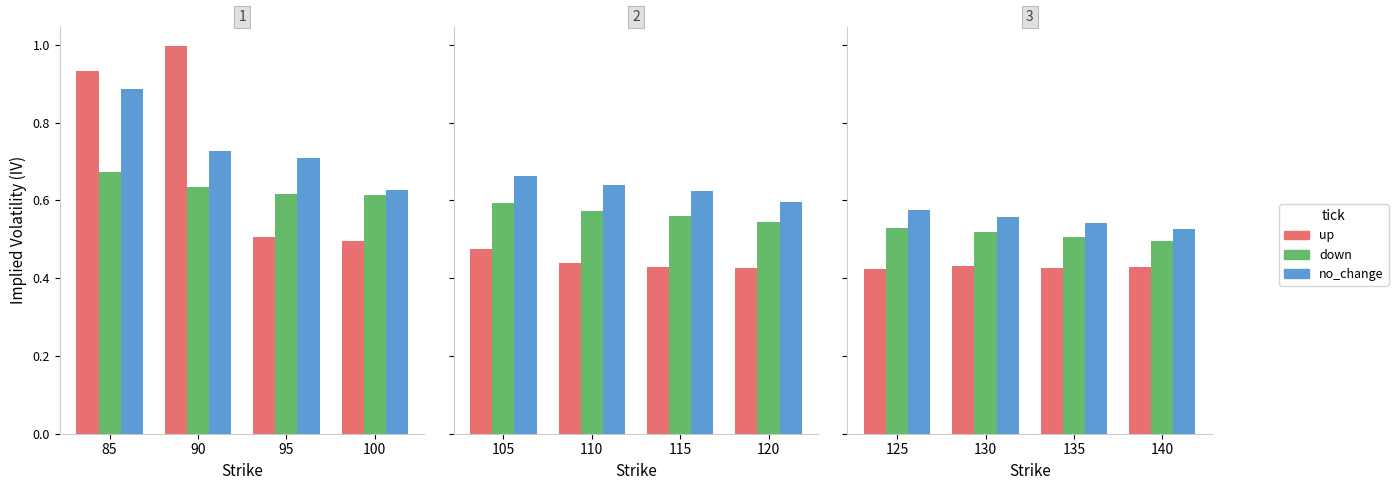

Rank the series at 135 from highest to lowest value.

no_change, down, up